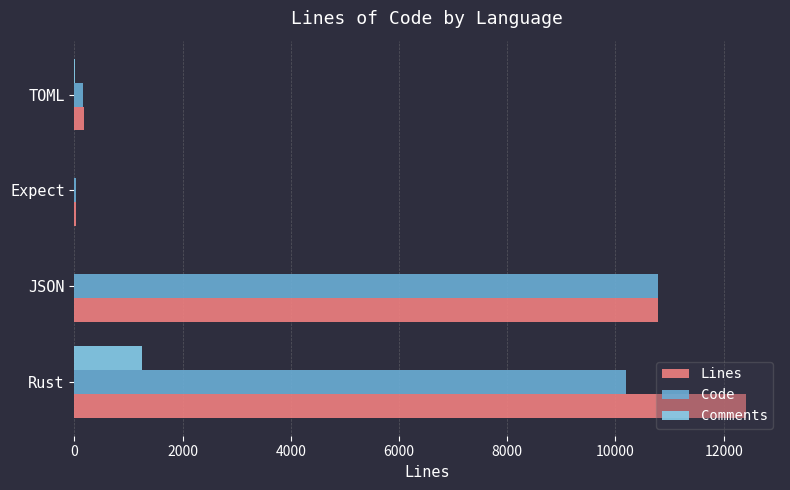

Which series has the largest total across all categories?

Lines